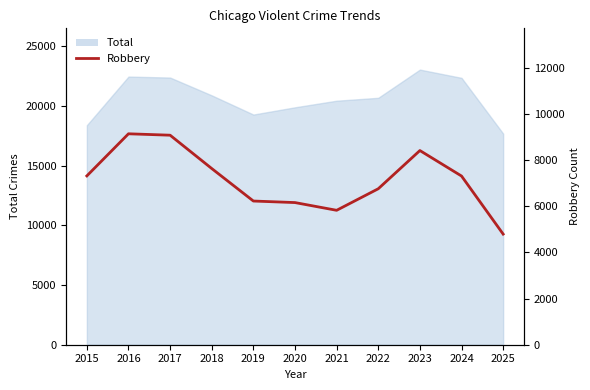

The chart shows a value of 9084 at 2017. True or false?

True